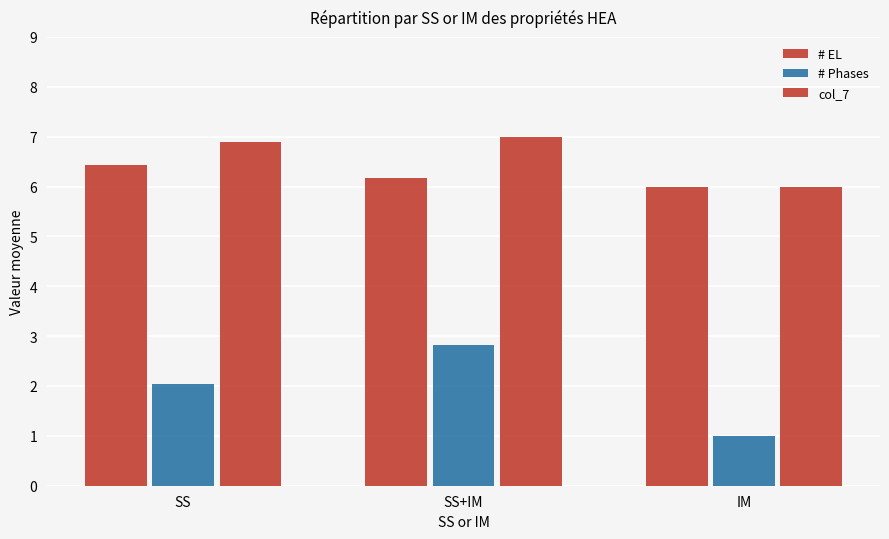

Reading left to right, transcribe all the data shown in this chart.

# EL: 6.4	6.2	6.0
# Phases: 2.0	2.8	1.0
col_7: 6.9	7.0	6.0